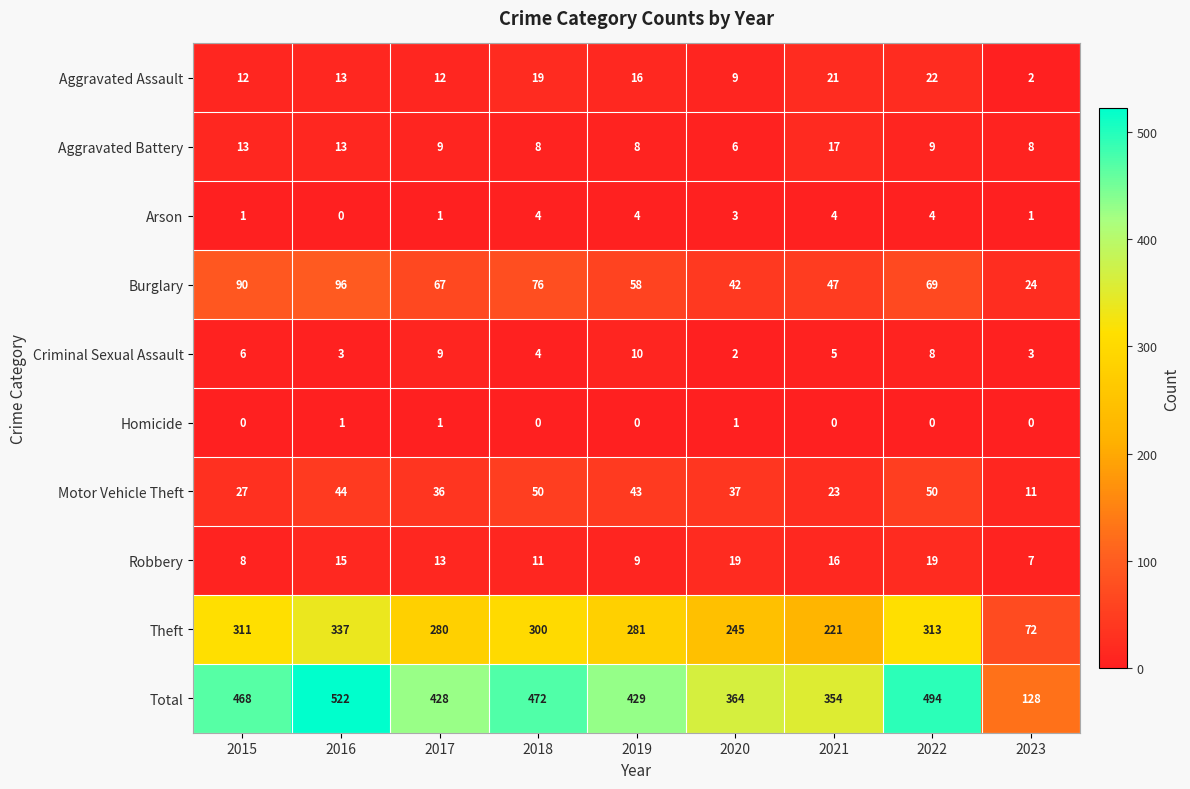

How many distinct data groups are displayed?

10